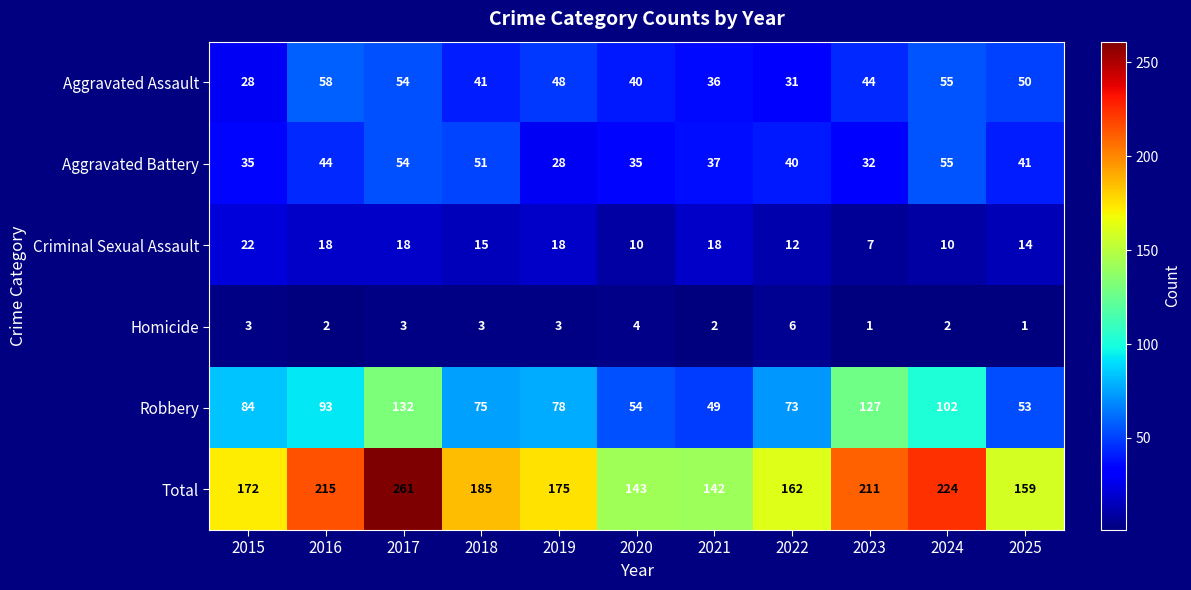

True or false: Criminal Sexual Assault has a value of 11 at 2019.

False